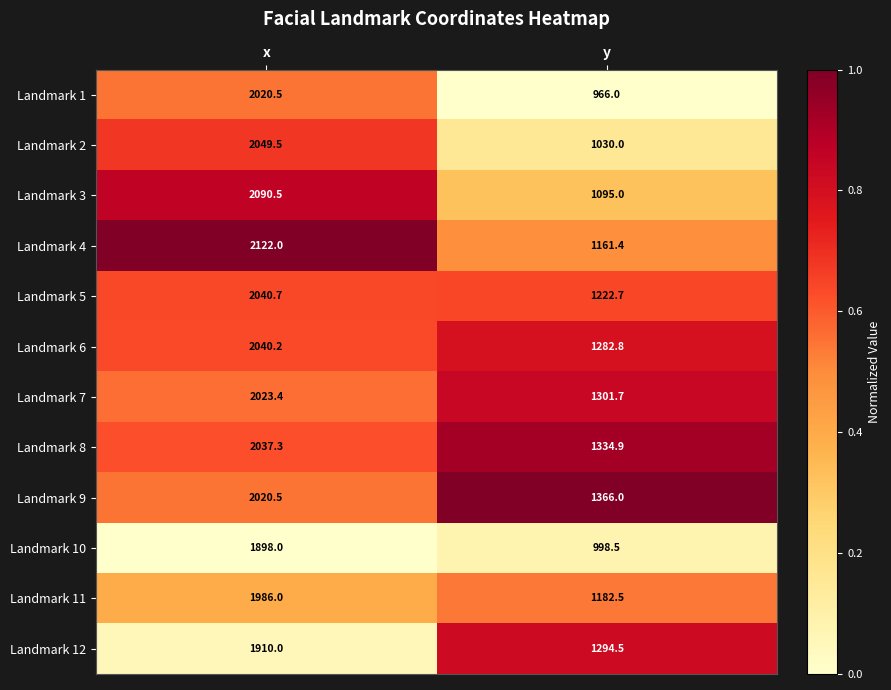

What is the difference between the maximum and minimum values in the Landmark 6 series?

757.4